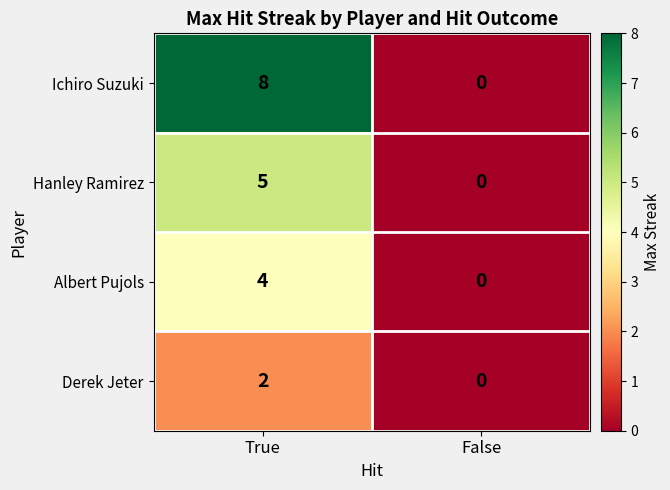

Reading right to left, list all the values displayed in this chart.

Ichiro Suzuki: 0	8
Hanley Ramirez: 0	5
Albert Pujols: 0	4
Derek Jeter: 0	2